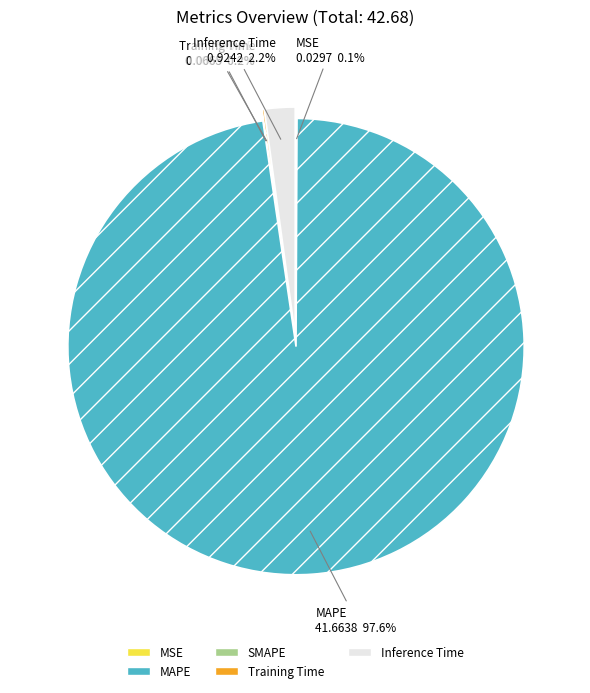

What is the change in value from MAPE to Training Time?

-41.6